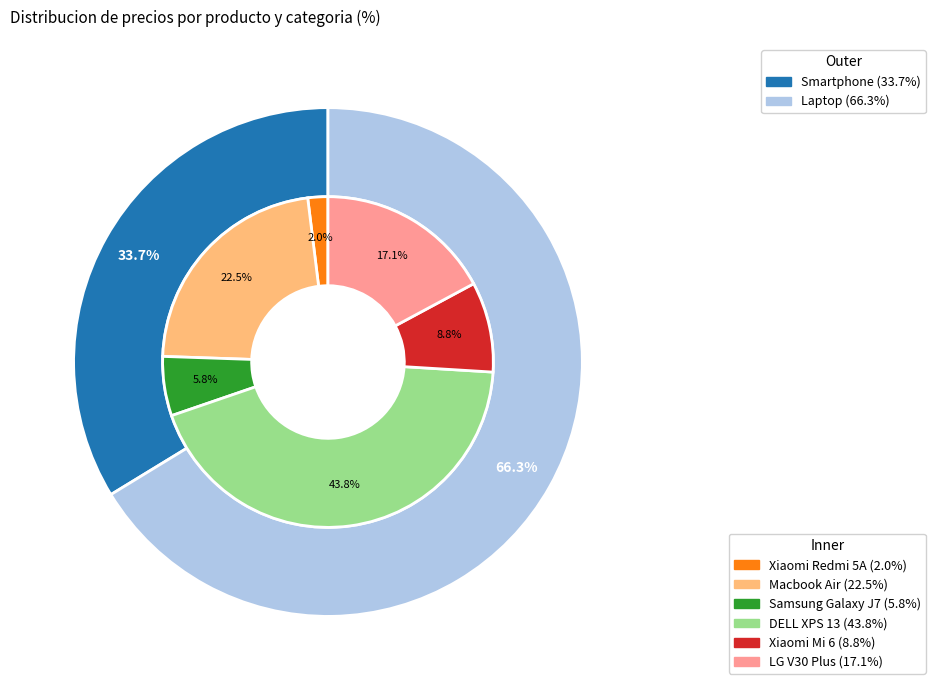

Is the sum of LG V30 Plus and Xiaomi Mi 6 greater than half?

No